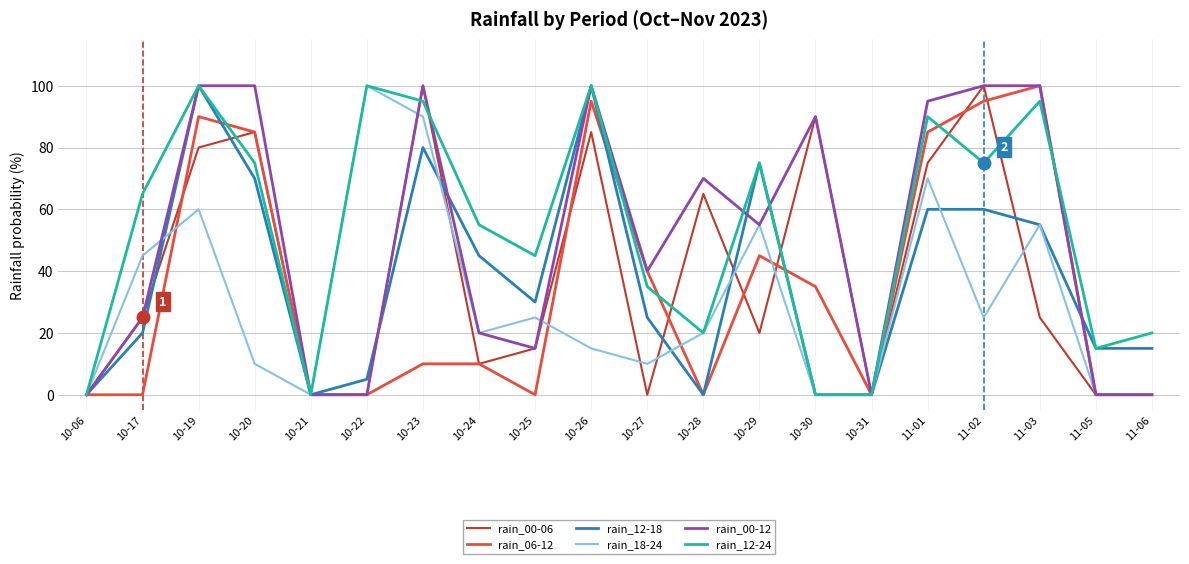

Reading right to left, extract all data points from this chart.

rain_00-06: 0	0	25	100	75	0	90	20	65	0	85	15	10	100	0	0	85	80	25	0
rain_06-12: 0	0	100	95	85	0	35	45	0	40	95	0	10	10	0	0	85	90	0	0
rain_12-18: 15	15	55	60	60	0	0	75	0	25	100	30	45	80	5	0	70	100	20	0
rain_18-24: 0	0	55	25	70	0	0	55	20	10	15	25	20	90	100	0	10	60	45	0
rain_00-12: 0	0	100	100	95	0	90	55	70	40	100	15	20	100	0	0	100	100	25	0
rain_12-24: 20	15	95	75	90	0	0	75	20	35	100	45	55	95	100	0	75	100	65	0